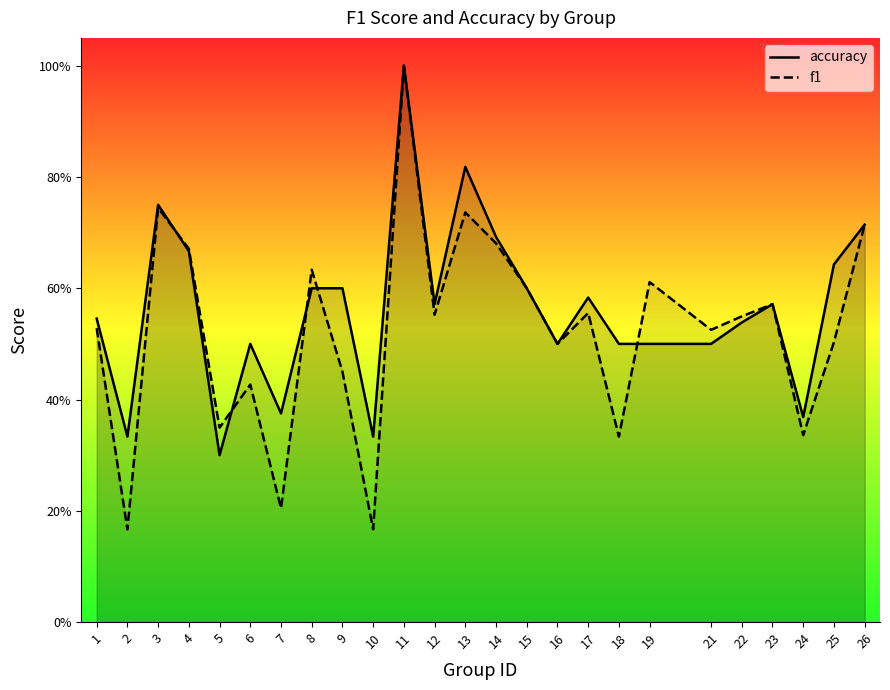

Rank the series by their maximum value, from highest to lowest.

accuracy, f1